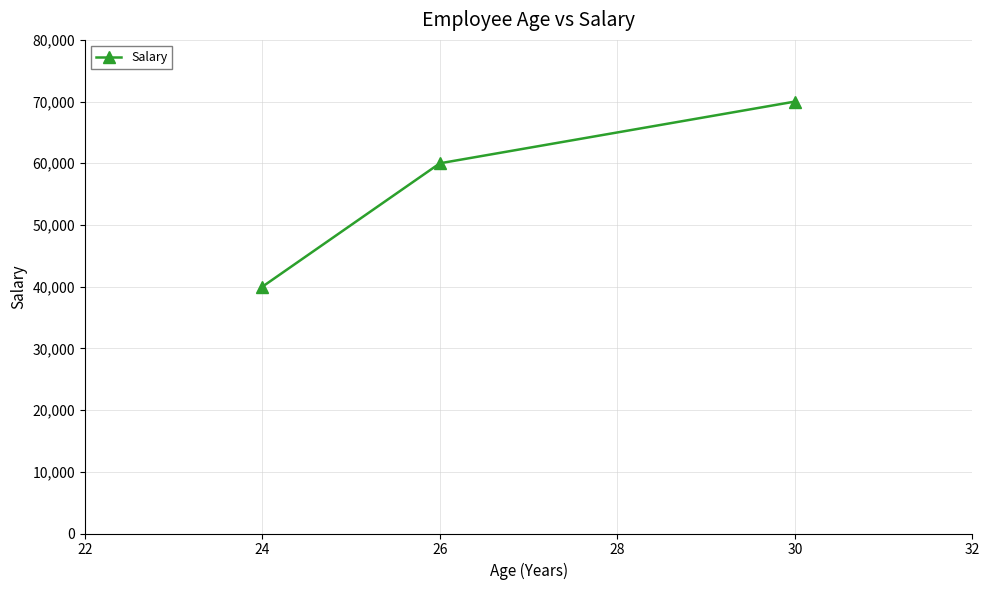

Reading left to right, list all the values displayed in this chart.

40000	60000	70000